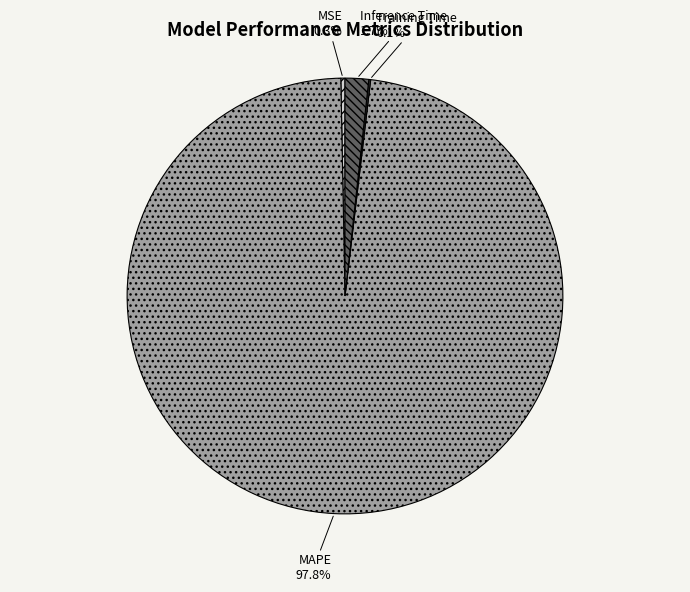

To the nearest percent, what is the average slice percentage?

25%